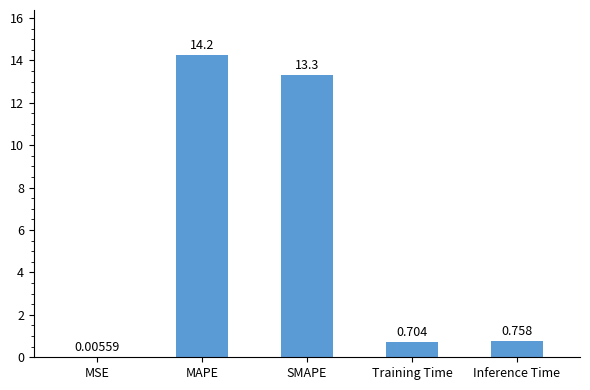

What is the change in value from SMAPE to Training Time?

-12.6